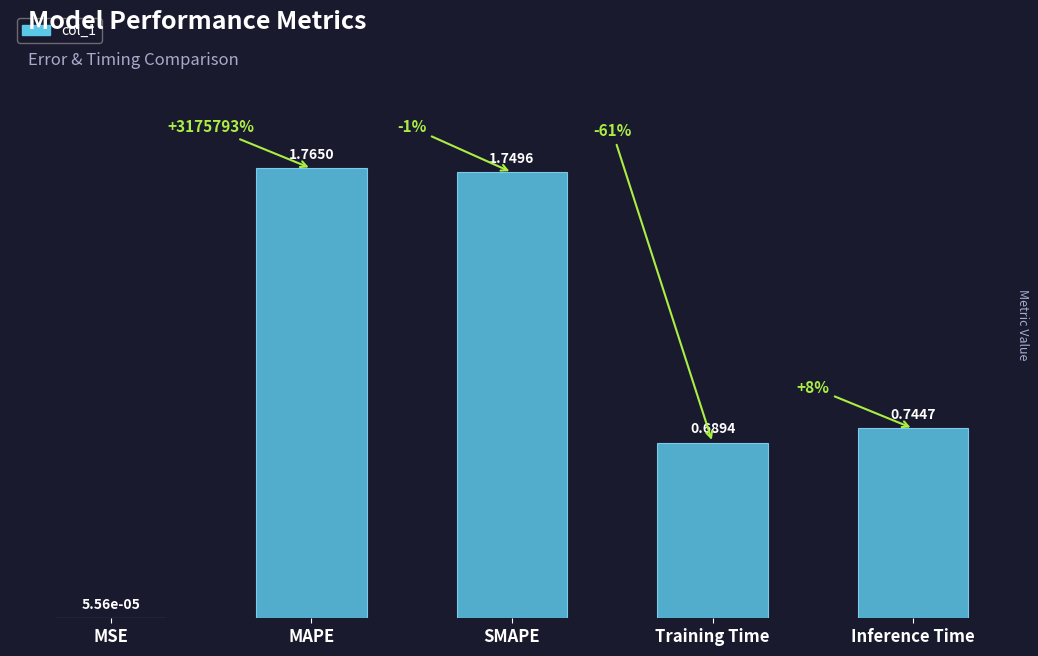

How many data points does each series have?

5